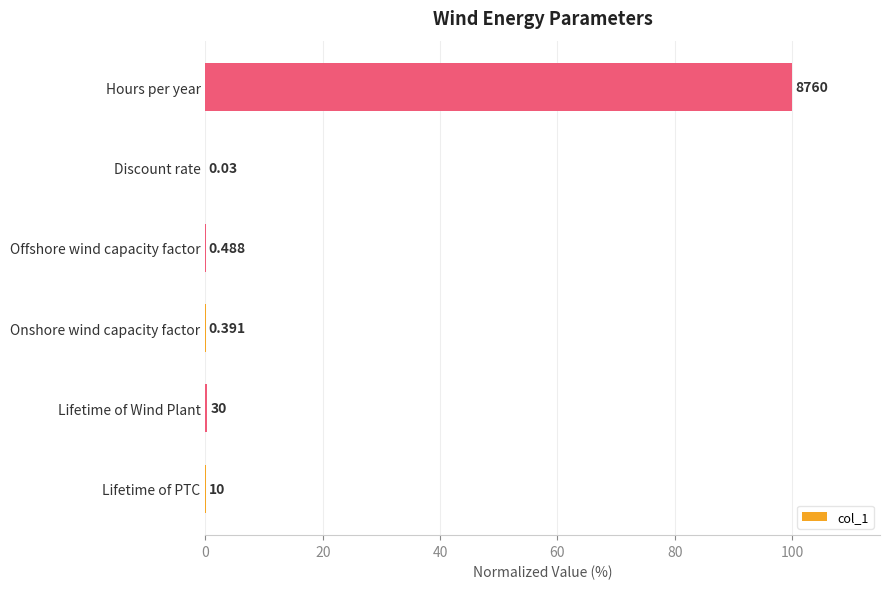

Are the bars horizontal?

Yes